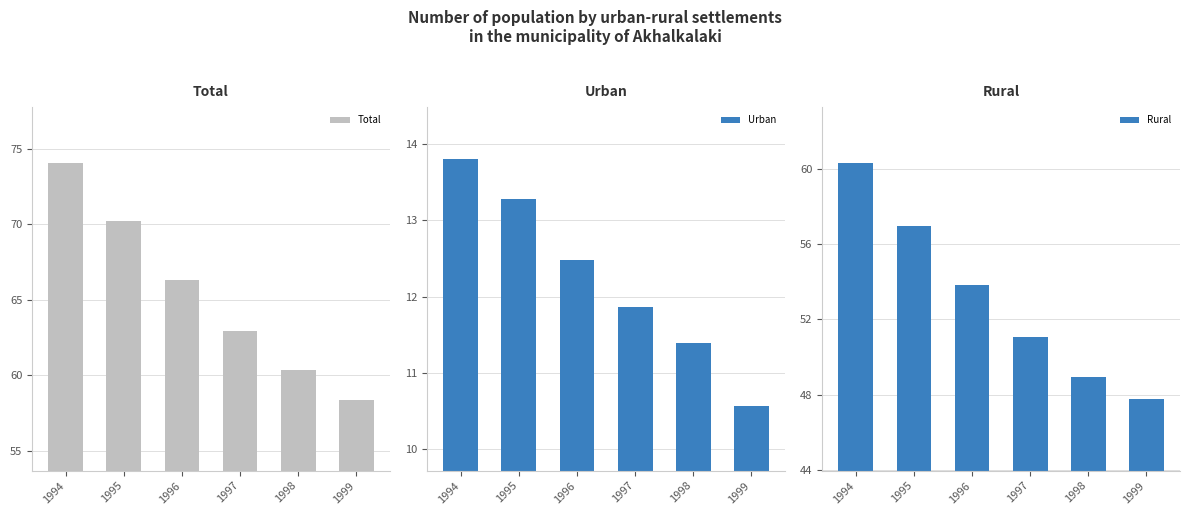

Which series changed the most between 1994 and 1999?

Total